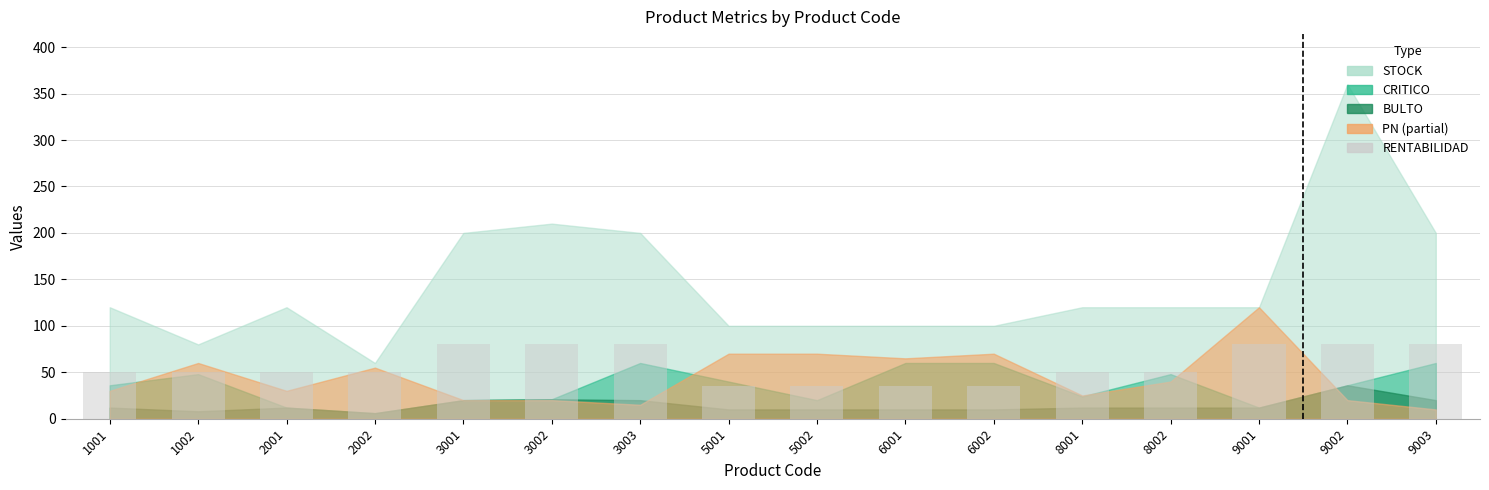

Is it true that the value at 2001 is 50?

True